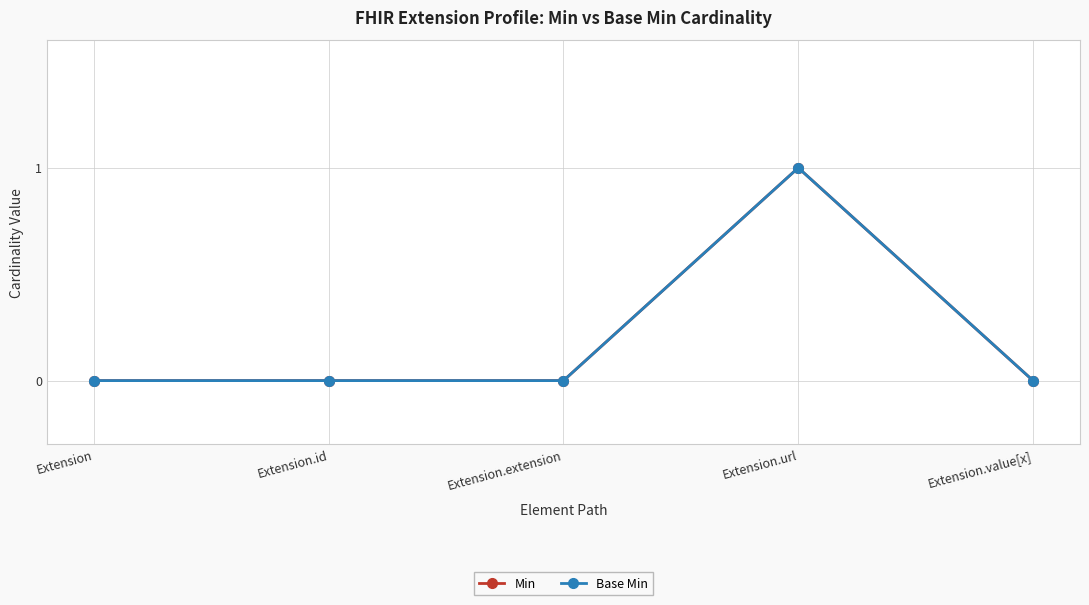

Rank the series at Extension.id from highest to lowest value.

Min, Base Min